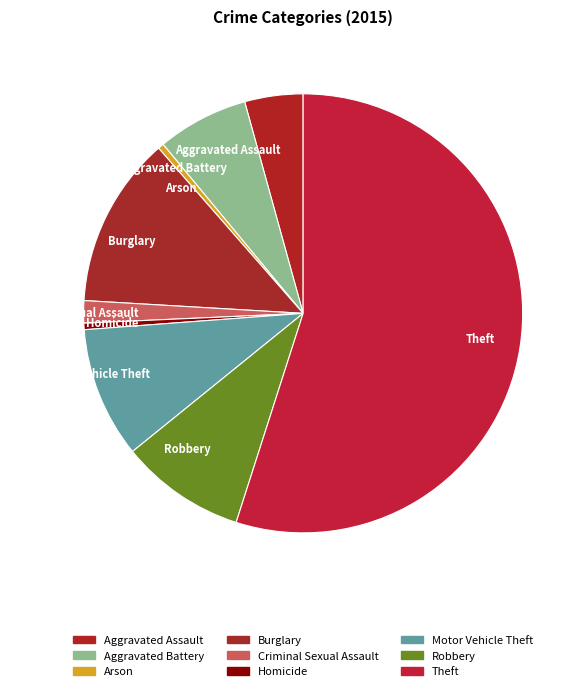

The Motor Vehicle Theft slice represents 10% of the pie. True or false?

True